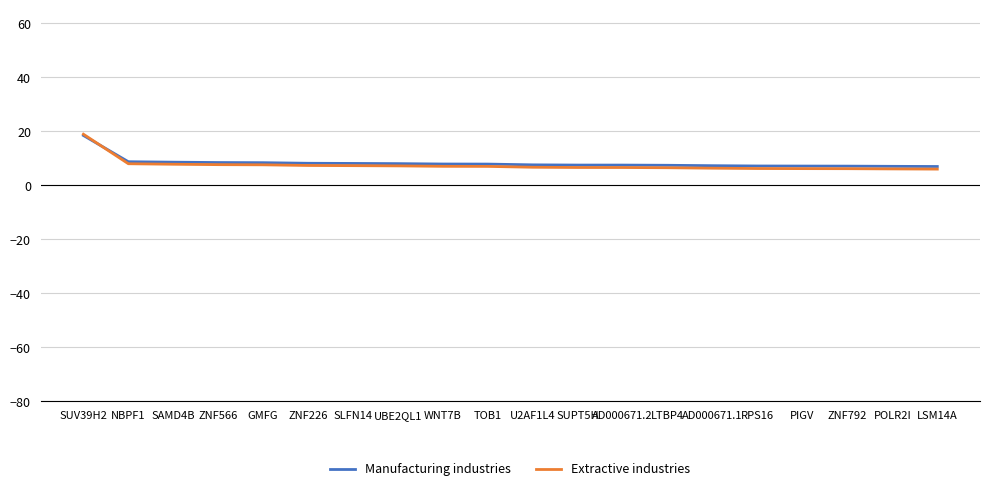

Which label corresponds to the largest value in the chart?

SUV39H2